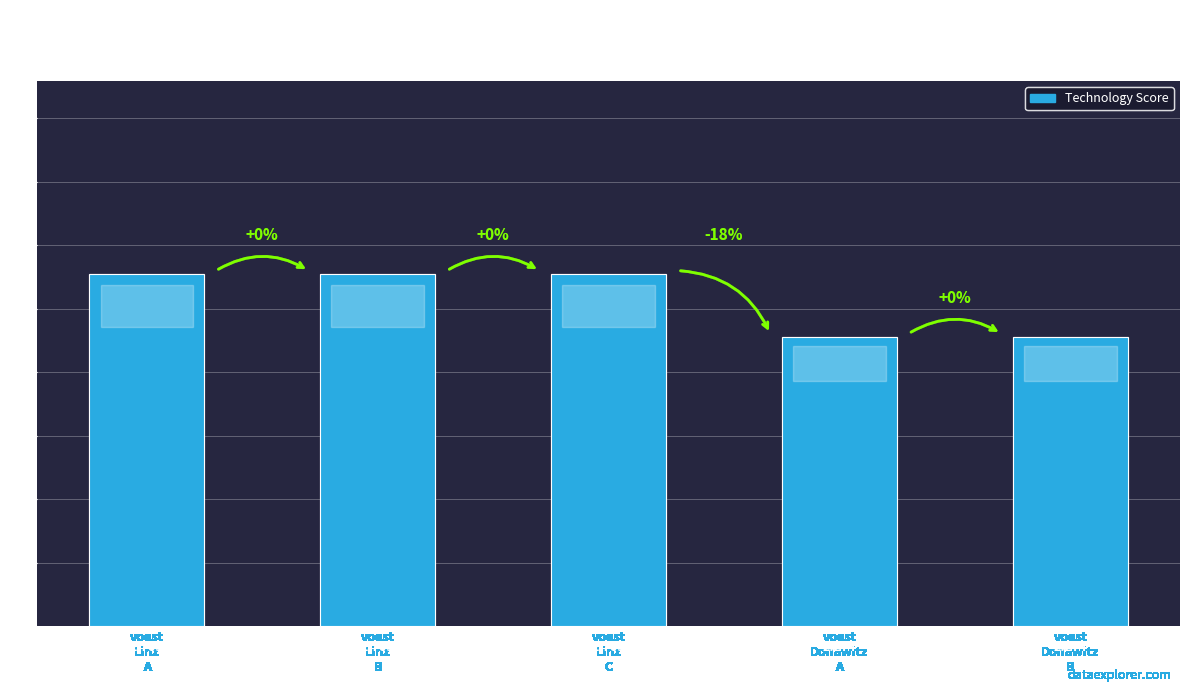

The chart shows a value of 3.8 at voest
Donawitz
B. True or false?

False